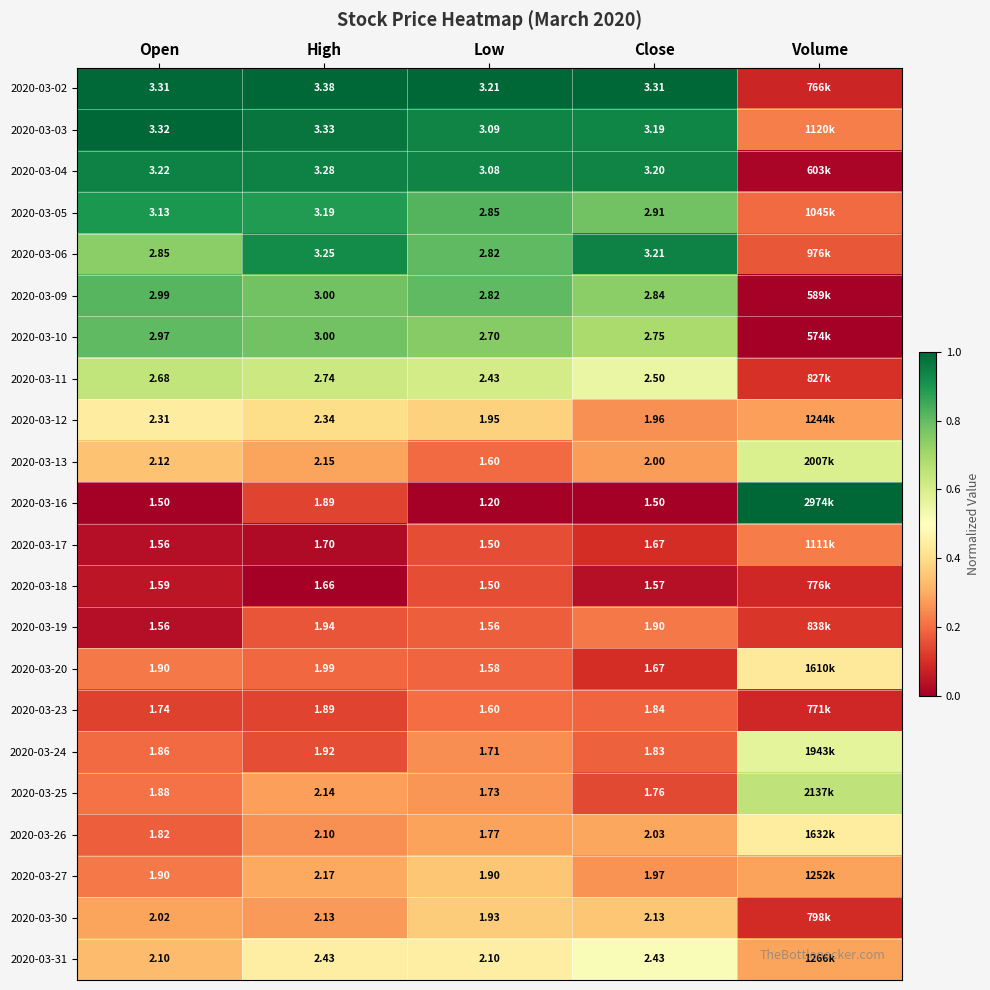

List the series in order of their peak value, highest first.

2020-03-02, 2020-03-03, 2020-03-16, 2020-03-04, 2020-03-06, 2020-03-05, 2020-03-09, 2020-03-10, 2020-03-25, 2020-03-11, 2020-03-13, 2020-03-24, 2020-03-31, 2020-03-12, 2020-03-26, 2020-03-20, 2020-03-30, 2020-03-27, 2020-03-17, 2020-03-19, 2020-03-23, 2020-03-18